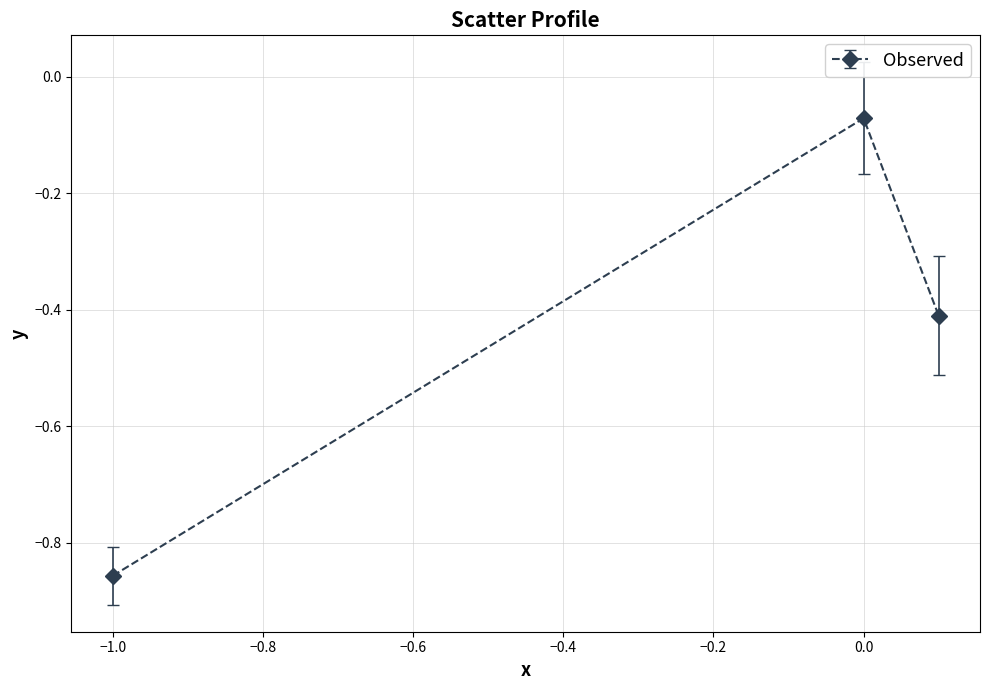

What is the difference between the maximum and minimum values?

0.8